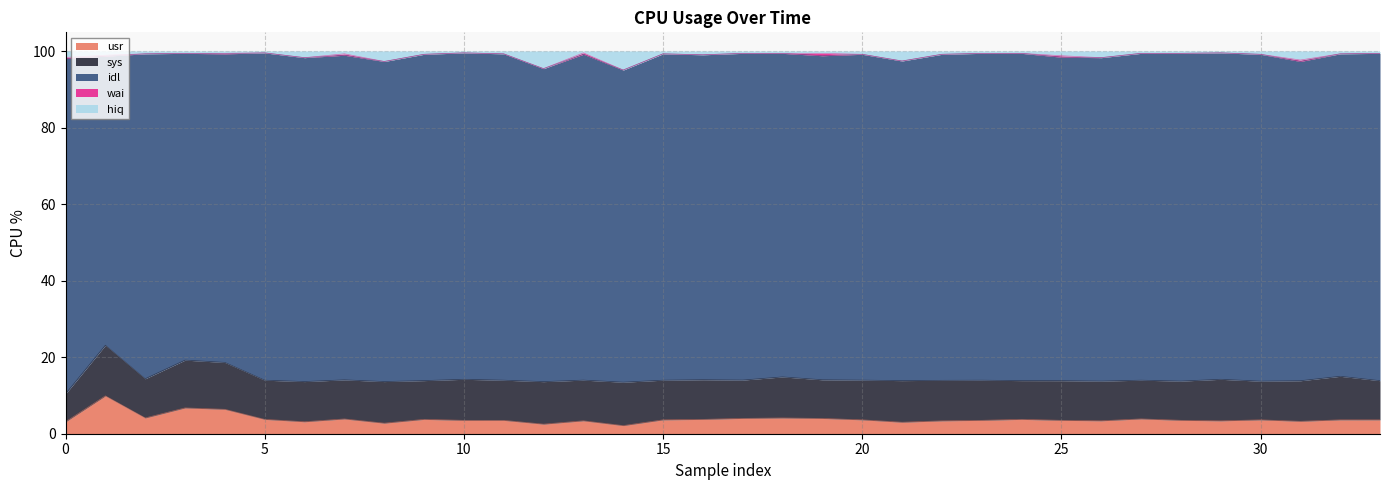

Rank the series by their maximum value, from highest to lowest.

idl, sys, usr, hiq, wai